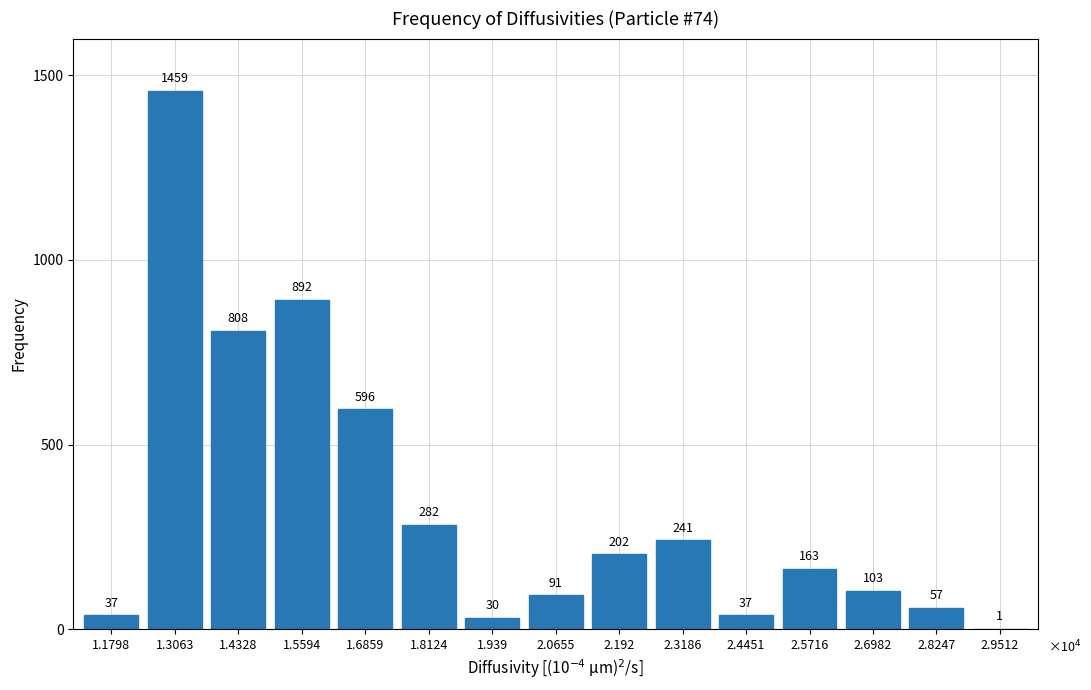

Reading right to left, what are all the values shown in this chart?

2.9512=1	2.8247=57	2.6982=103	2.5716=163	2.4451=37	2.3186=241	2.192=202	2.0655=91	1.939=30	1.8124=282	1.6859=596	1.5594=892	1.4328=808	1.3063=1459	1.1798=37